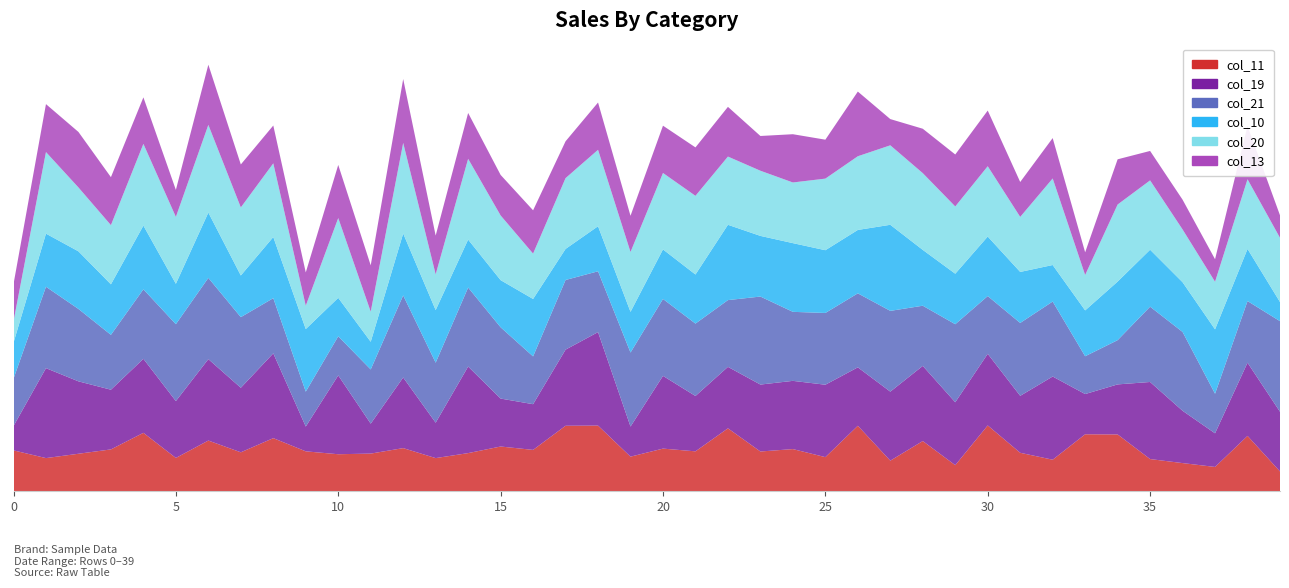

Reading right to left, list all the values displayed in this chart.

col_13: 39=0.6	38=1.4	37=0.6	36=0.8	35=0.8	34=1.2	33=0.6	32=1.1	31=0.9	30=1.5	29=1.4	28=1.2	27=0.7	26=1.7	25=1.0	24=1.3	23=0.9	22=1.3	21=1.3	20=1.3	19=1.0	18=1.3	17=1.0	16=1.1	15=1.1	14=1.2	13=1.0	12=1.7	11=1.2	10=1.4	9=0.9	8=1.0	7=1.1	6=1.6	5=0.7	4=1.2	3=1.3	2=1.5	1=1.3	0=1.0
col_20: 39=1.7	38=1.9	37=1.3	36=1.4	35=1.8	34=2.0	33=0.9	32=2.3	31=1.5	30=1.9	29=1.8	28=2.0	27=2.1	26=2.0	25=1.9	24=1.6	23=1.7	22=1.8	21=2.1	20=2.0	19=1.6	18=2.0	17=1.9	16=1.2	15=1.7	14=2.1	13=0.9	12=2.4	11=0.8	10=2.1	9=0.6	8=2.0	7=1.8	6=2.3	5=1.8	4=2.2	3=1.6	2=1.7	1=2.2	0=0.6
col_10: 39=0.5	38=1.4	37=1.7	36=1.3	35=1.5	34=1.6	33=1.2	32=1.0	31=1.4	30=1.6	29=1.3	28=1.5	27=2.3	26=1.7	25=1.7	24=1.8	23=1.6	22=2.0	21=1.3	20=1.3	19=1.1	18=1.2	17=0.8	16=1.5	15=1.3	14=1.3	13=1.4	12=1.6	11=0.7	10=1.0	9=1.7	8=1.6	7=1.1	6=1.7	5=1.1	4=1.7	3=1.3	2=1.5	1=1.4	0=1.0
col_11: 39=0.5	38=1.5	37=0.6	36=0.7	35=0.9	34=1.5	33=1.5	32=0.8	31=1.0	30=1.7	29=0.7	28=1.3	27=0.8	26=1.7	25=0.9	24=1.1	23=1.1	22=1.7	21=1.1	20=1.1	19=0.9	18=1.7	17=1.7	16=1.1	15=1.2	14=1.0	13=0.9	12=1.1	11=1.0	10=1.0	9=1.1	8=1.4	7=1.0	6=1.3	5=0.9	4=1.5	3=1.1	2=1.0	1=0.9	0=1.1
col_19: 39=1.6	38=1.9	37=0.9	36=1.4	35=2.0	34=1.3	33=1.1	32=2.2	31=1.5	30=1.9	29=1.7	28=2.0	27=1.8	26=1.6	25=1.9	24=1.8	23=1.8	22=1.6	21=1.5	20=1.9	19=0.8	18=2.5	17=2.0	16=1.2	15=1.3	14=2.3	13=0.9	12=1.9	11=0.8	10=2.1	9=0.7	8=2.3	7=1.7	6=2.2	5=1.5	4=2.0	3=1.6	2=1.9	1=2.4	0=0.6
col_21: 39=2.4	38=1.6	37=1.1	36=2.1	35=2.0	34=1.2	33=1.0	32=2.0	31=1.9	30=1.5	29=2.1	28=1.6	27=2.1	26=2.0	25=1.9	24=1.8	23=2.3	22=1.8	21=1.9	20=2.0	19=2.0	18=1.6	17=1.9	16=1.3	15=1.9	14=2.1	13=1.6	12=2.2	11=1.4	10=1.0	9=0.9	8=1.5	7=1.9	6=2.2	5=2.0	4=1.8	3=1.5	2=1.9	1=2.2	0=1.3